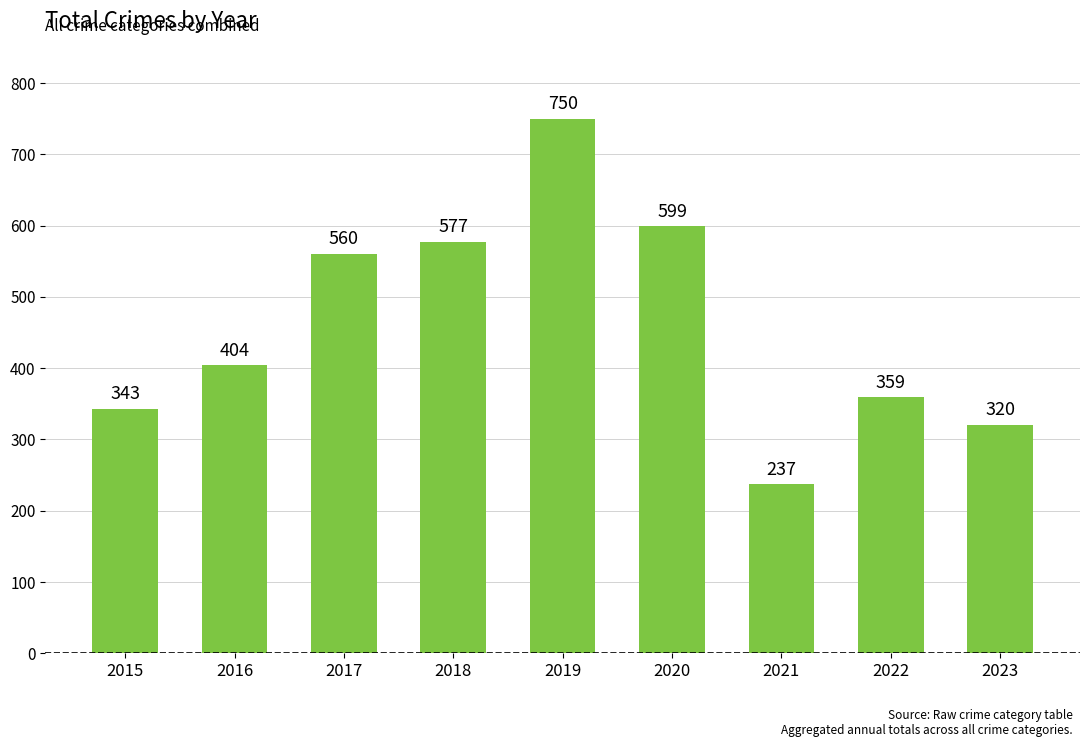

How many bars are there in total?

9